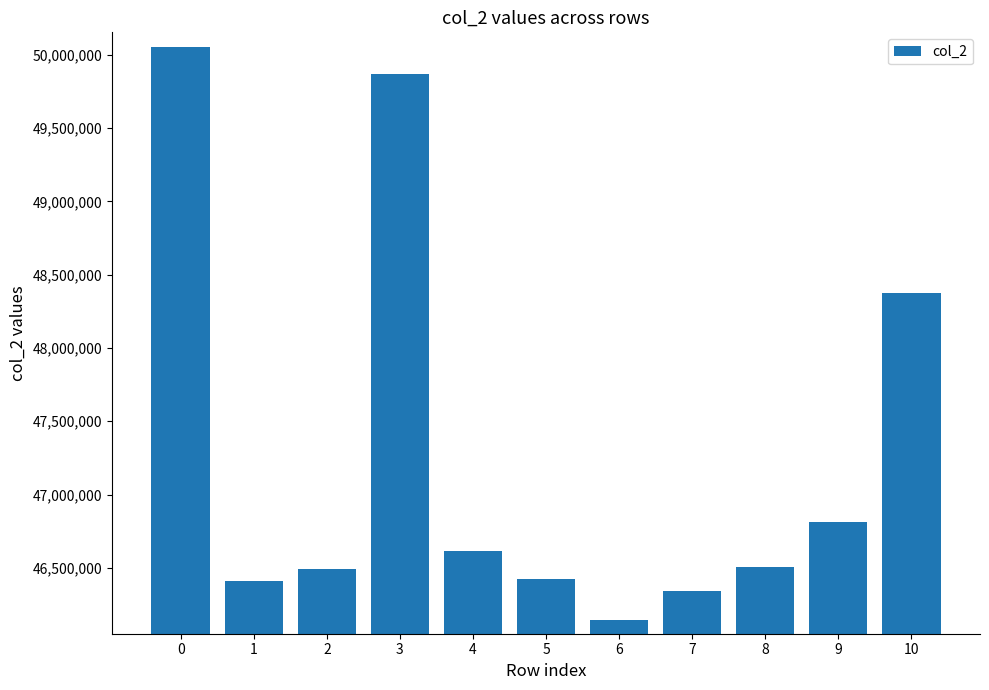

Which has a higher value, 6 or 4?

4